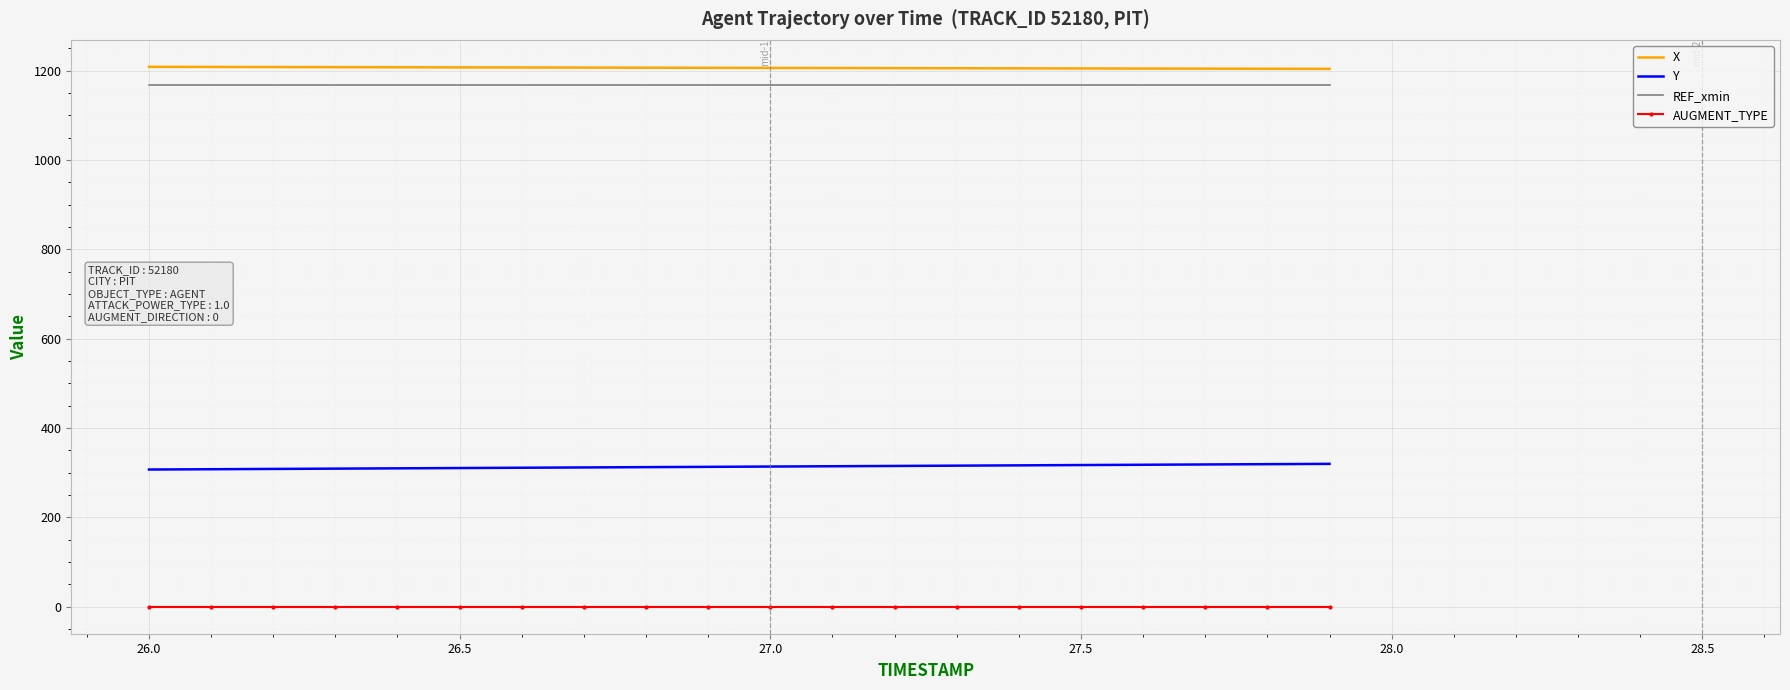

At how many categories does at least one series exceed 1073?

20